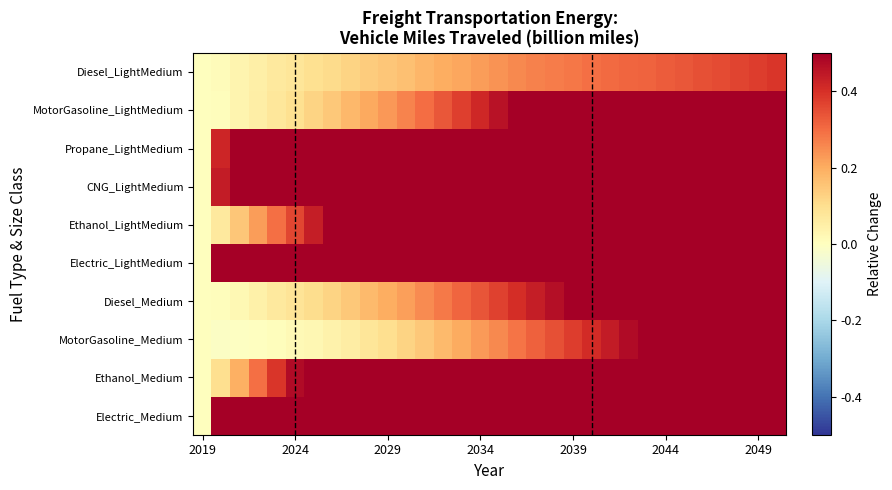

Reading left to right, extract all data points from this chart.

Diesel_LightMedium: 0.0	0.0	0.0	0.1	0.1	0.1	0.1	0.1	0.1	0.1	0.2	0.2	0.2	0.2	0.2	0.2	0.2	0.3	0.3	0.3	0.3	0.3	0.3	0.3	0.3	0.3	0.3	0.3	0.4	0.4	0.4	0.4
MotorGasoline_LightMedium: 0.0	0.0	0.0	0.1	0.1	0.1	0.1	0.1	0.2	0.2	0.2	0.3	0.3	0.3	0.4	0.4	0.5	0.5	0.5	0.6	0.6	0.7	0.7	0.8	0.8	0.8	0.9	0.9	1.0	1.0	1.0	1.1
Propane_LightMedium: 0.0	0.4	0.8	1.2	1.6	2.0	2.3	2.7	3.1	3.5	3.8	4.2	4.6	5.0	5.5	5.9	6.3	6.8	7.3	7.7	8.2	8.7	9.2	9.8	10.3	10.8	11.4	12.1	12.7	13.5	14.2	15.1
CNG_LightMedium: 0.0	0.4	0.9	1.2	1.6	1.9	2.3	2.6	2.8	3.1	3.4	3.6	3.9	4.1	4.4	4.6	4.9	5.1	5.4	5.6	5.9	6.1	6.4	6.6	6.9	7.3	7.7	8.2	8.7	9.3	10.0	10.8
Ethanol_LightMedium: 0.0	0.1	0.2	0.2	0.3	0.4	0.4	0.5	0.6	0.7	0.8	0.9	1.0	1.1	1.2	1.3	1.4	1.5	1.6	1.8	1.9	2.0	2.2	2.3	2.5	2.7	2.8	3.0	3.2	3.5	3.7	4.0
Electric_LightMedium: 0.0	4.3	8.8	13.4	18.2	23.0	27.8	32.7	37.6	42.5	47.4	52.1	57.2	62.2	67.3	72.5	78.0	83.8	89.6	95.6	101.8	108.2	114.8	121.7	128.4	135.3	142.5	150.4	157.9	166.3	175.2	184.8
Diesel_Medium: 0.0	0.0	0.0	0.0	0.1	0.1	0.1	0.1	0.1	0.2	0.2	0.2	0.3	0.3	0.3	0.3	0.4	0.4	0.4	0.5	0.5	0.5	0.6	0.6	0.7	0.7	0.7	0.8	0.9	0.9	1.0	1.0
MotorGasoline_Medium: 0.0	-0.0	-0.0	-0.0	0.0	0.0	0.0	0.0	0.1	0.1	0.1	0.1	0.1	0.2	0.2	0.2	0.3	0.3	0.3	0.3	0.4	0.4	0.4	0.5	0.5	0.5	0.6	0.6	0.7	0.7	0.8	0.8
Ethanol_Medium: 0.0	0.1	0.2	0.3	0.4	0.5	0.6	0.6	0.7	0.8	0.9	1.0	1.2	1.3	1.4	1.5	1.7	1.8	2.0	2.2	2.4	2.6	2.8	3.0	3.2	3.4	3.7	4.0	4.3	4.6	4.9	5.3
Electric_Medium: 0.0	71.7	136.5	205.4	273.0	336.4	398.3	460.0	523.4	587.5	653.5	718.9	789.3	860.0	934.2	1008.7	1086.8	1169.3	1254.1	1344.0	1434.8	1531.7	1633.6	1740.8	1852.6	1973.2	2102.7	2245.4	2386.9	2541.4	2705.9	2879.1